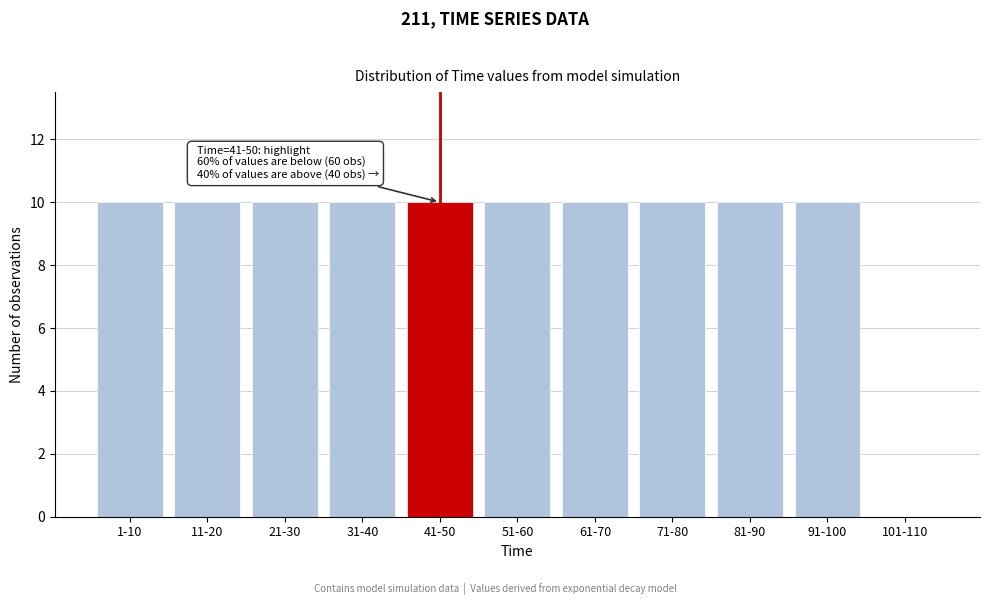

Reading right to left, list all the values displayed in this chart.

101-110=0	91-100=10	81-90=10	71-80=10	61-70=10	51-60=10	41-50=10	31-40=10	21-30=10	11-20=10	1-10=10